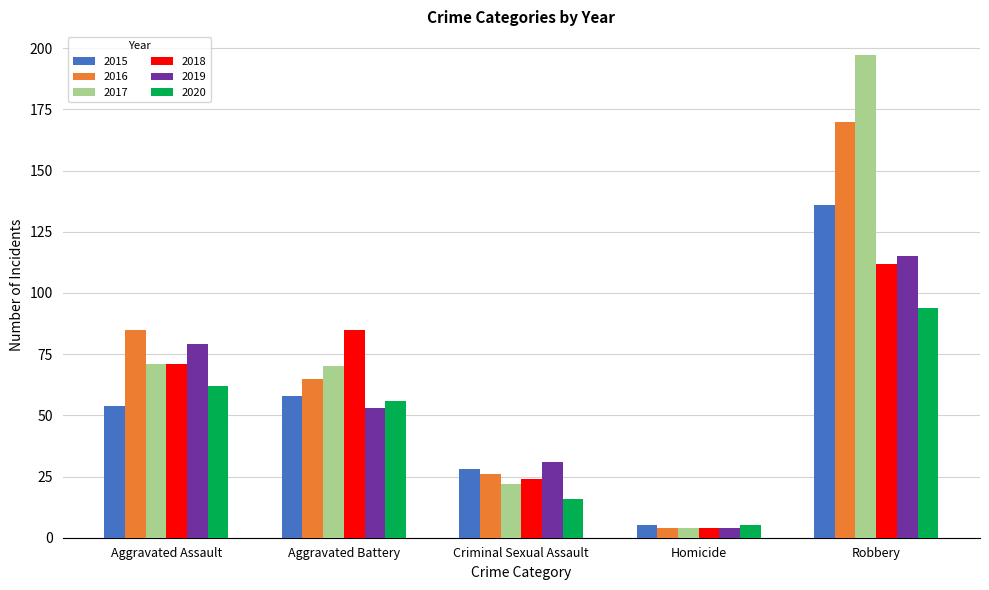

What are all the series names shown in the legend?

2015, 2016, 2017, 2018, 2019, 2020